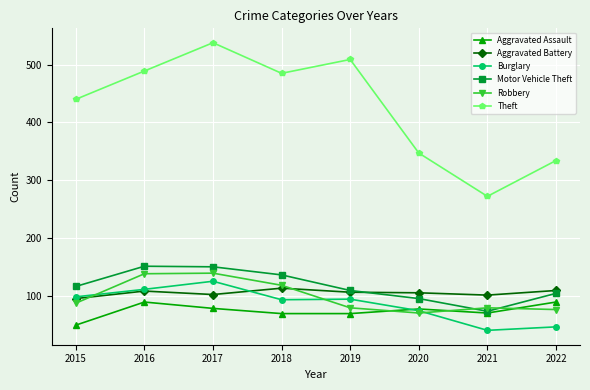

Is the value of Aggravated Assault at 2015 greater than the value of Aggravated Battery at 2016?

No